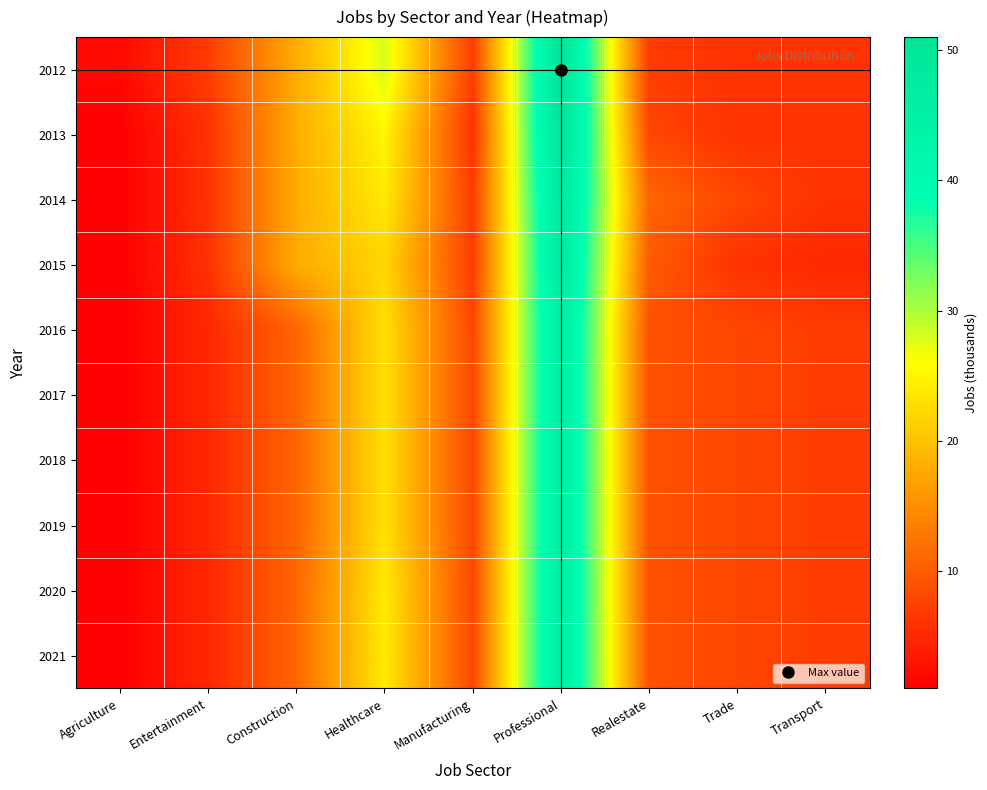

What is the total value across all series at Healthcare?

239